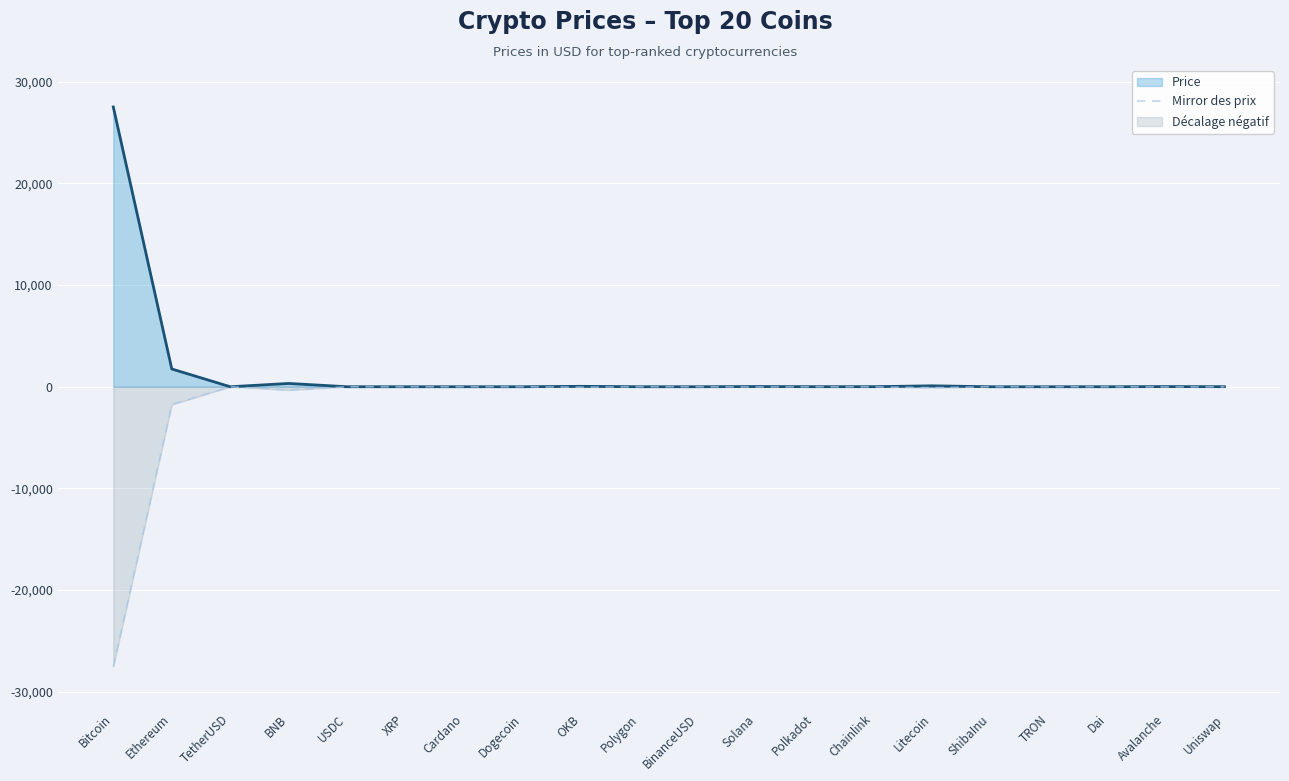

Is the value of Mirror des prix at Bitcoin greater than the value of Price at BinanceUSD?

No